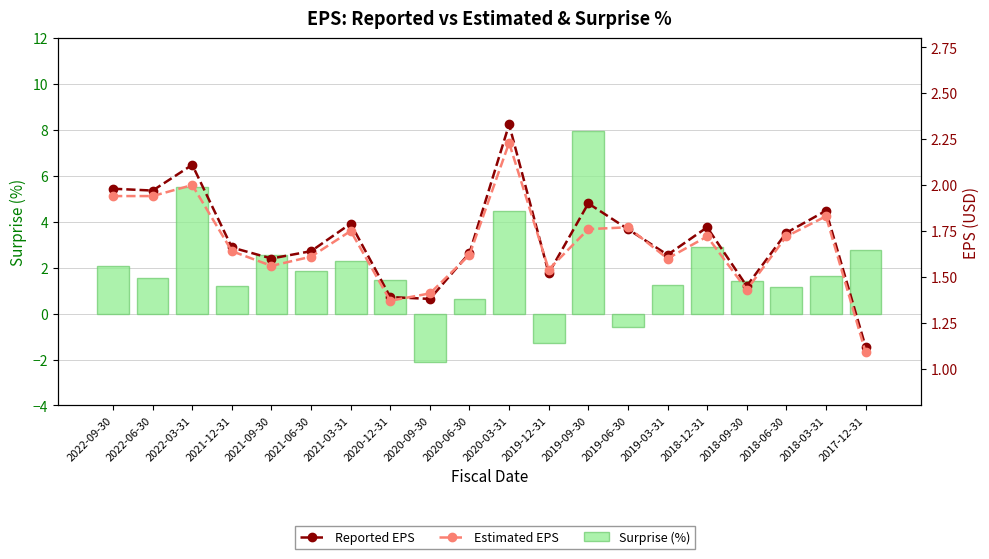

What is the value of the Surprise (%) bar at the 13th from the left?

8.0